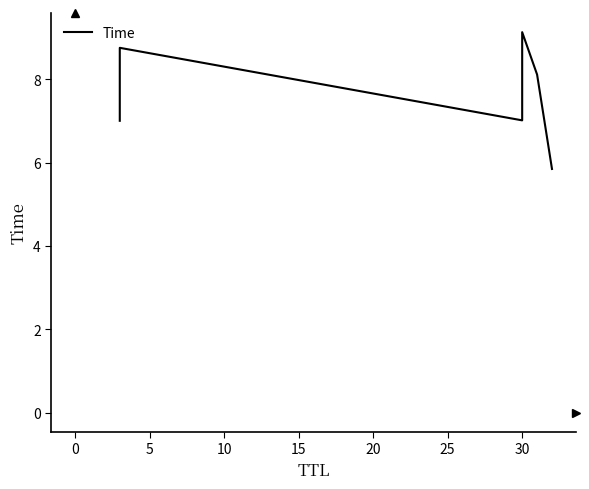

How many categories are shown in the chart?

6